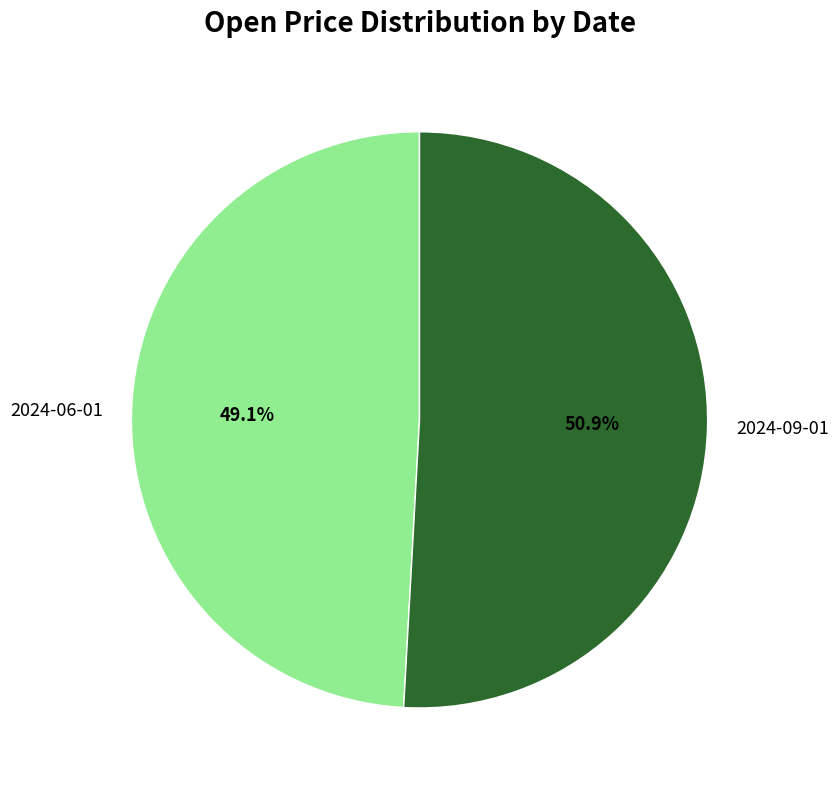

To the nearest percent, what percentage of the pie is 2024-09-01?

51%